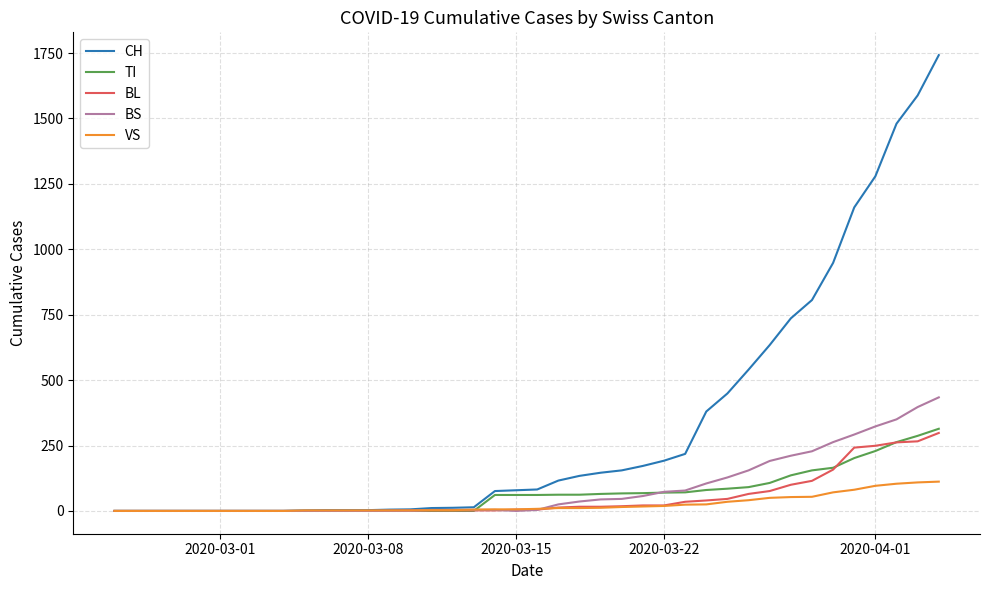

Which series has the largest range (max minus min)?

CH